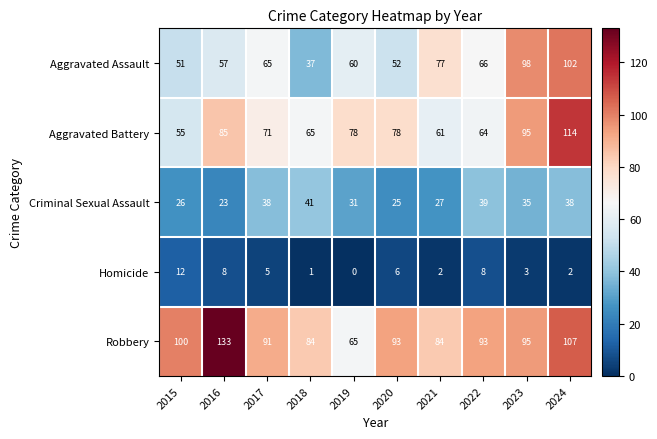

Count the number of data series in this chart.

5